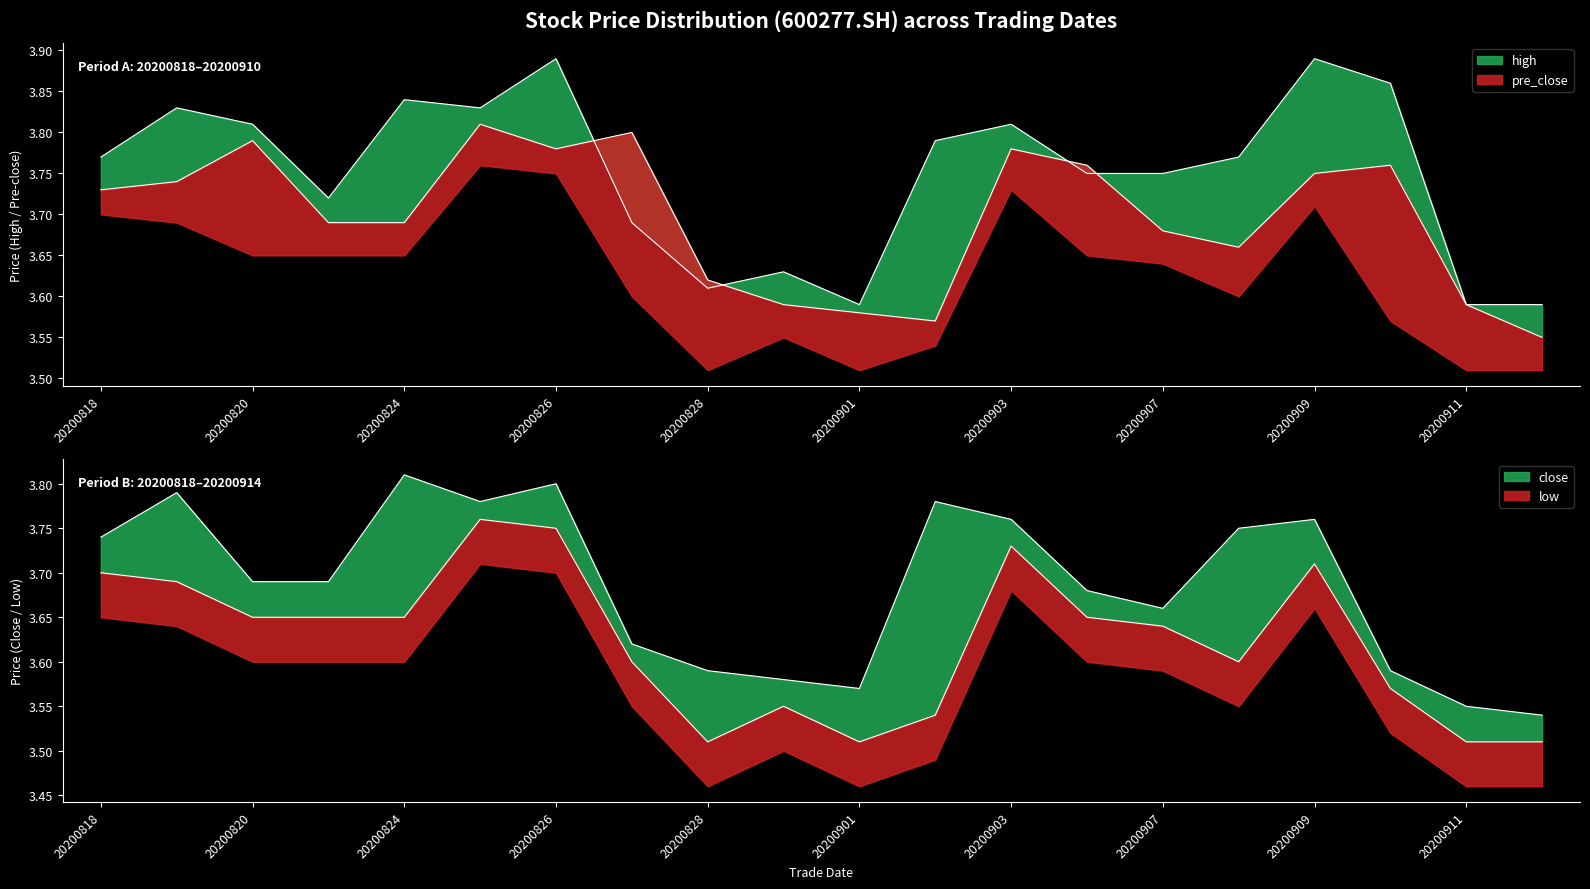

Reading left to right, extract all data points from this chart.

close: 3.7	3.8	3.7	3.7	3.8	3.8	3.8	3.6	3.6	3.6	3.6	3.8	3.8	3.7	3.7	3.8	3.8	3.6	3.5	3.5
high: 3.8	3.8	3.8	3.7	3.8	3.8	3.9	3.7	3.6	3.6	3.6	3.8	3.8	3.8	3.8	3.8	3.9	3.9	3.6	3.6
low: 3.7	3.7	3.6	3.6	3.6	3.8	3.8	3.6	3.5	3.5	3.5	3.5	3.7	3.6	3.6	3.6	3.7	3.6	3.5	3.5
pre_close: 3.7	3.7	3.8	3.7	3.7	3.8	3.8	3.8	3.6	3.6	3.6	3.6	3.8	3.8	3.7	3.7	3.8	3.8	3.6	3.5